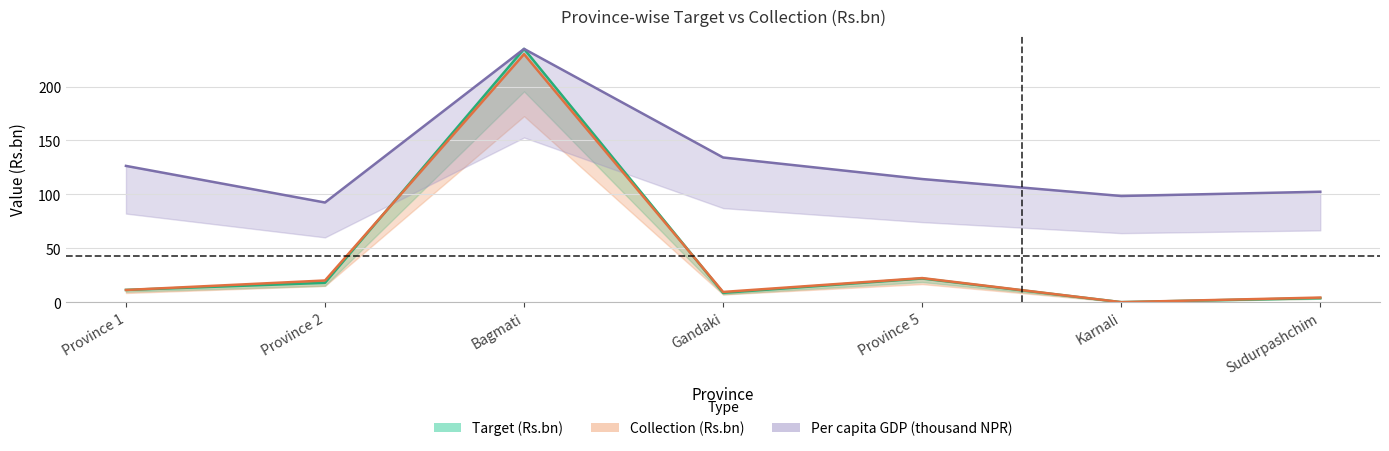

What is the total value across all series at Sudurpashchim?

110.4